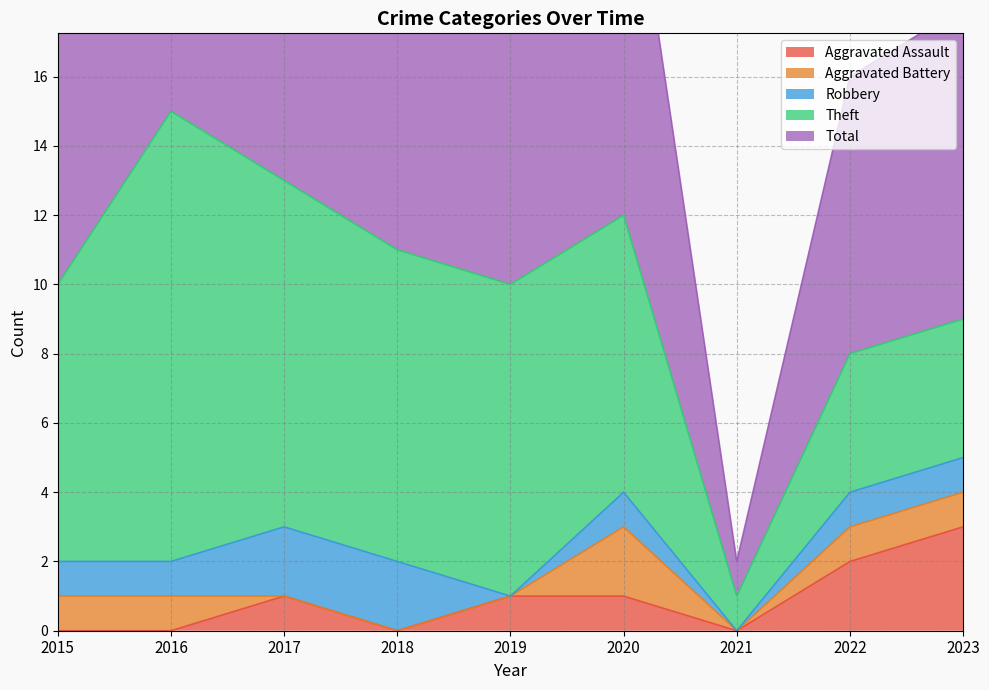

What is the total value across all series at 2016?

30